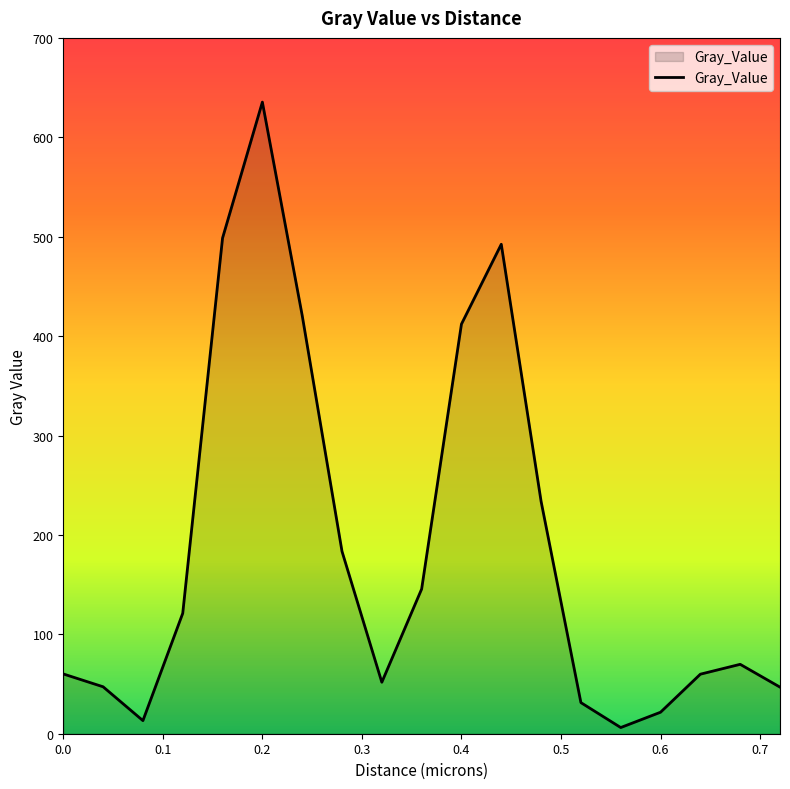

What is the difference between the maximum and minimum values?

629.2